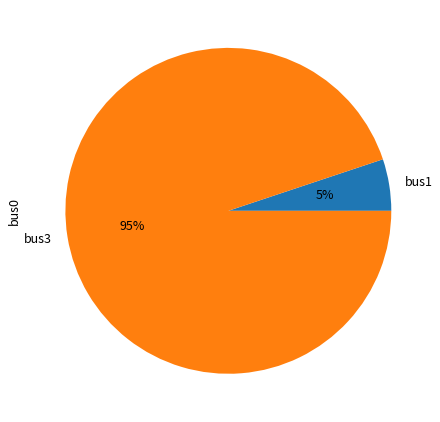

Combined, do bus3 and bus1 account for over 50%?

Yes